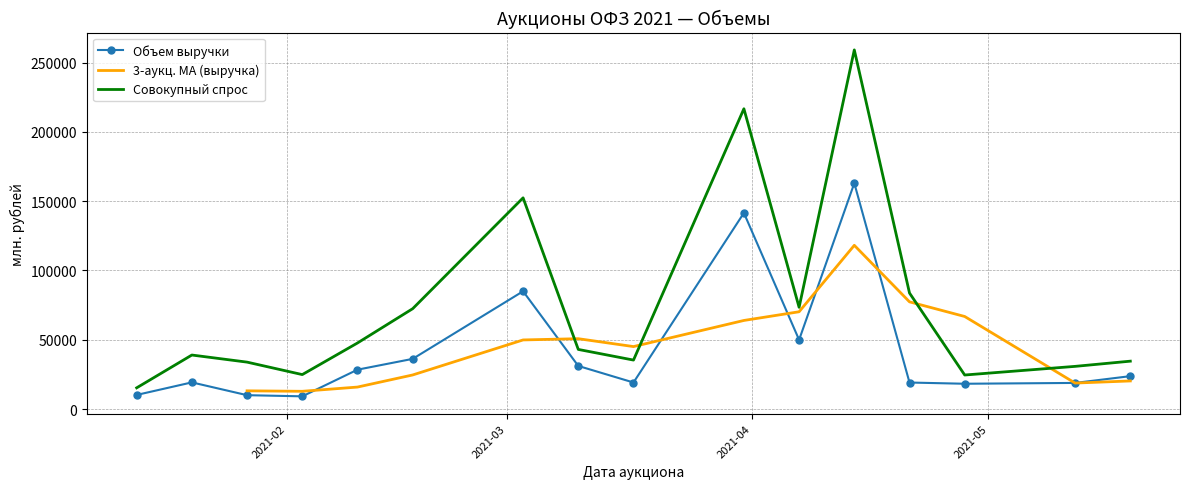

What is the lowest value of the Совокупный спрос series?

15300.9